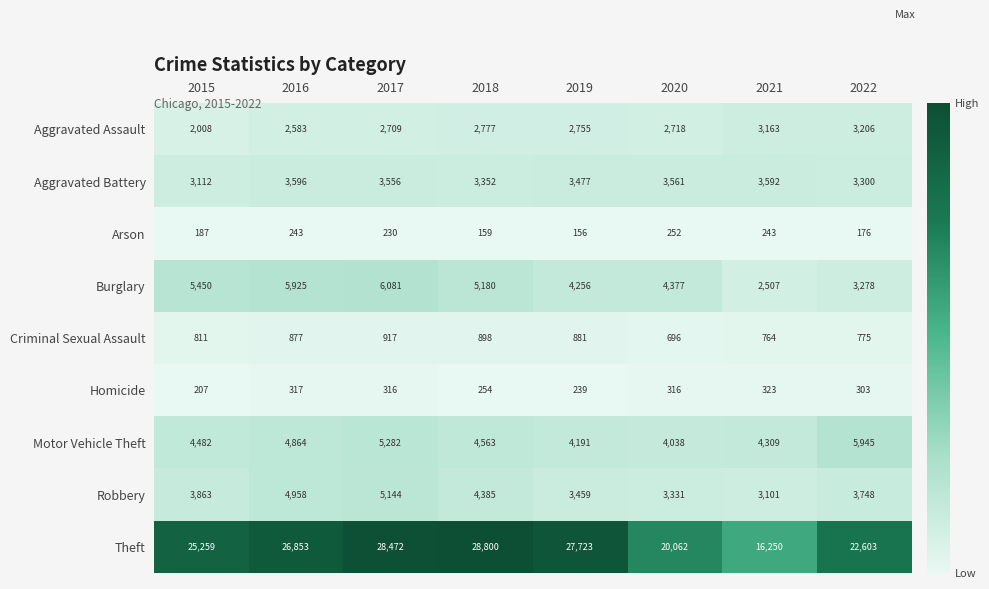

At which label does Motor Vehicle Theft reach its minimum?

2020